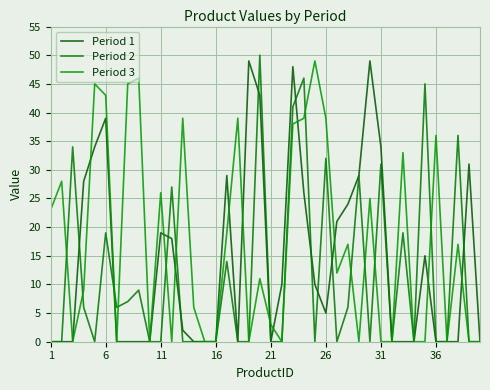

Reading left to right, extract all data points from this chart.

Period 1: 0	0	0	28	34	39	0	0	0	0	19	18	2	0	0	0	29	0	49	43	0	10	48	26	10	5	21	24	29	49	34	0	0	0	15	0	0	0	31	0
Period 2: 0	0	34	6	0	19	6	7	9	0	0	27	0	0	0	0	14	0	0	50	0	0	41	46	0	32	0	6	29	0	31	0	19	0	45	0	0	36	0	0
Period 3: 23	28	0	9	45	43	0	45	46	0	26	0	39	6	0	0	19	39	0	11	3	0	38	39	49	39	12	17	0	25	0	0	33	0	0	36	0	17	0	0